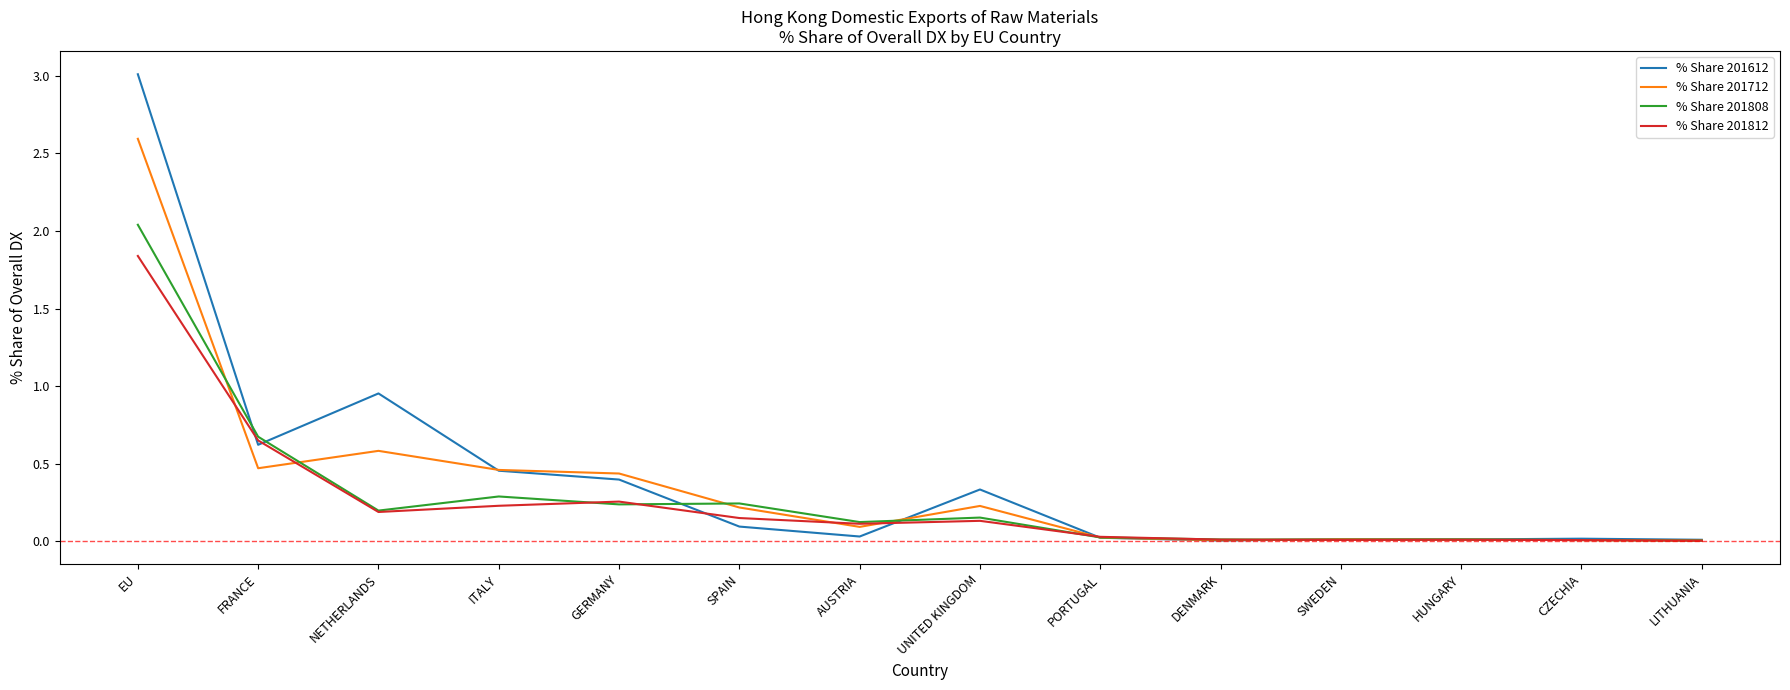

What is the maximum value shown in the chart?

3.0